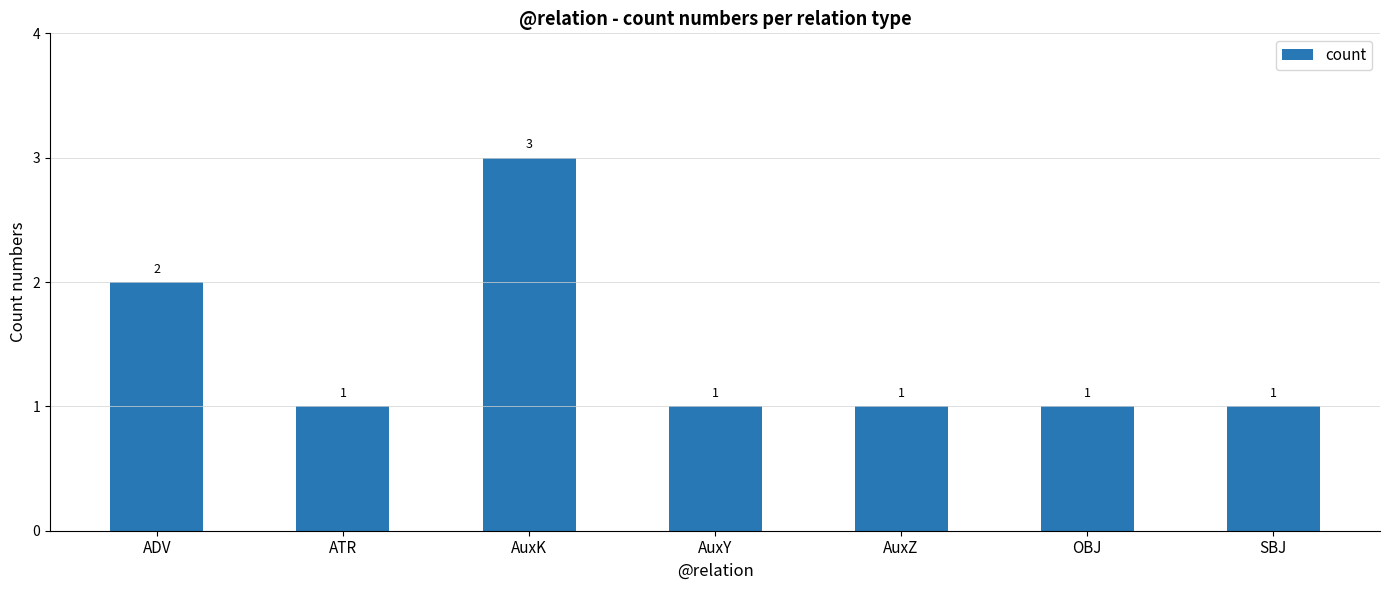

Count the values in the range 1 to 2.

6